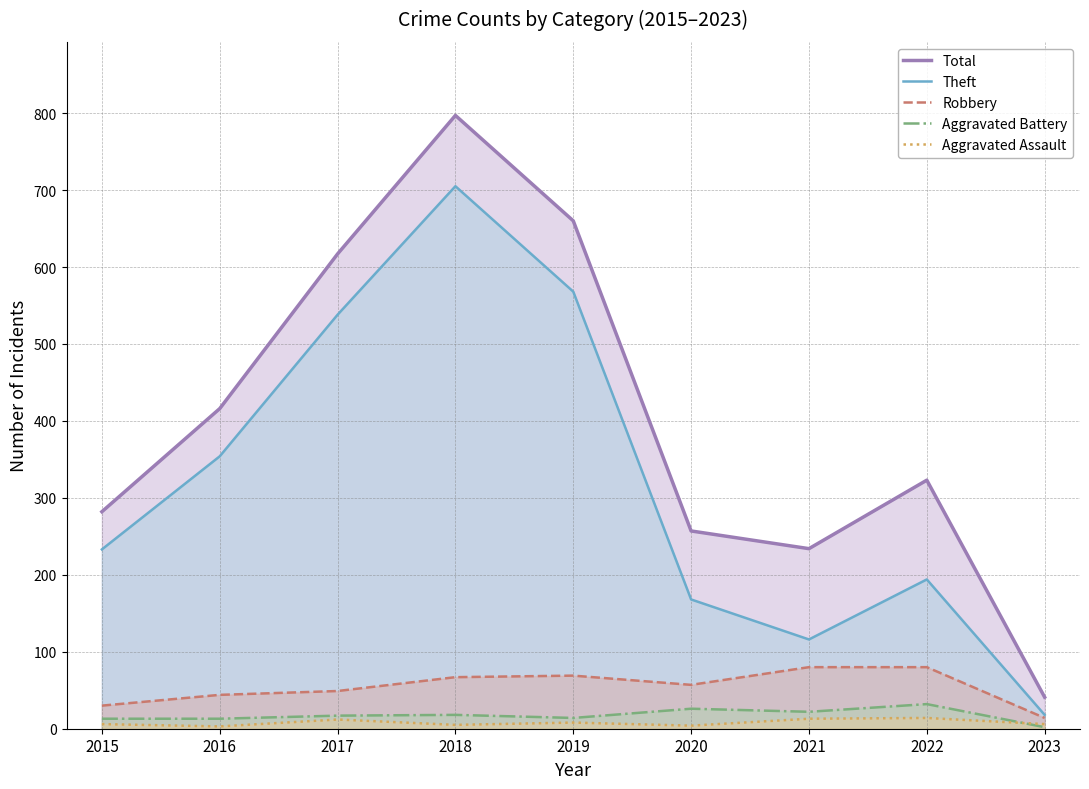

In Aggravated Battery, how many points are higher than both neighbors (excluding endpoints)?

3